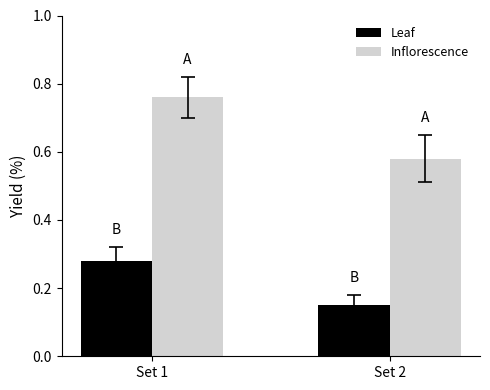

At which label does Inflorescence reach its peak?

Set 1